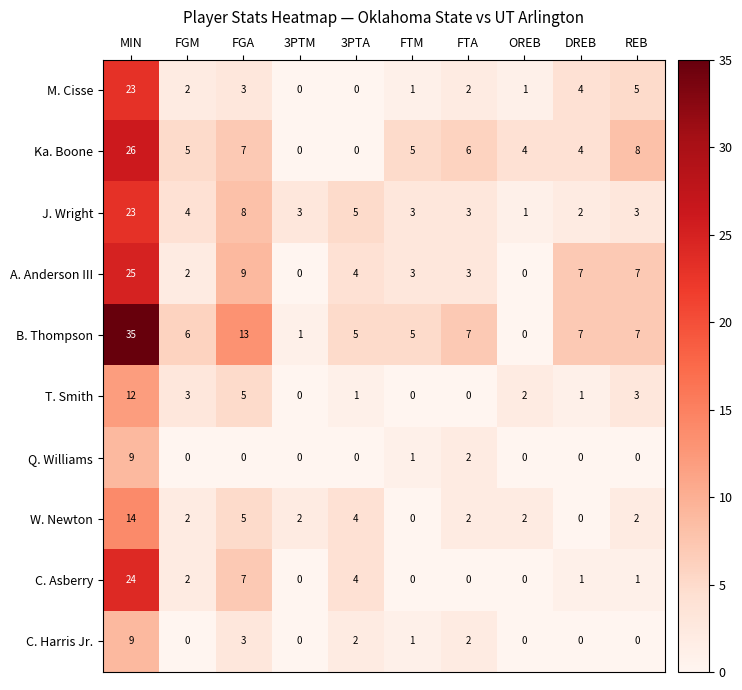

The B. Thompson series shows 7 at REB. True or false?

True